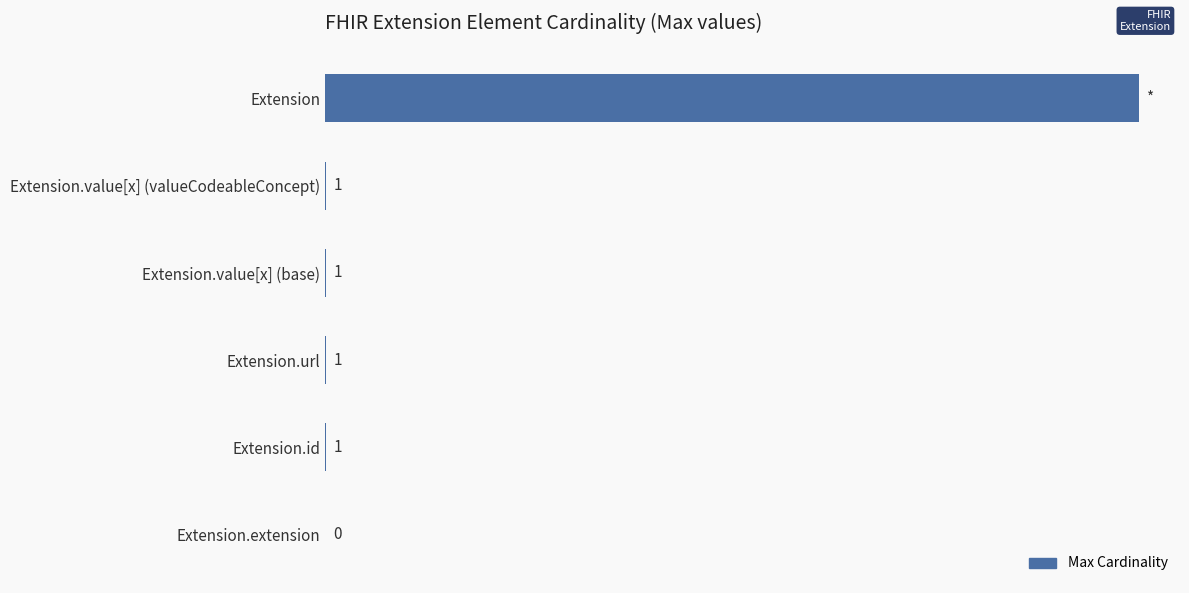

Which category has the highest value across all series?

Extension